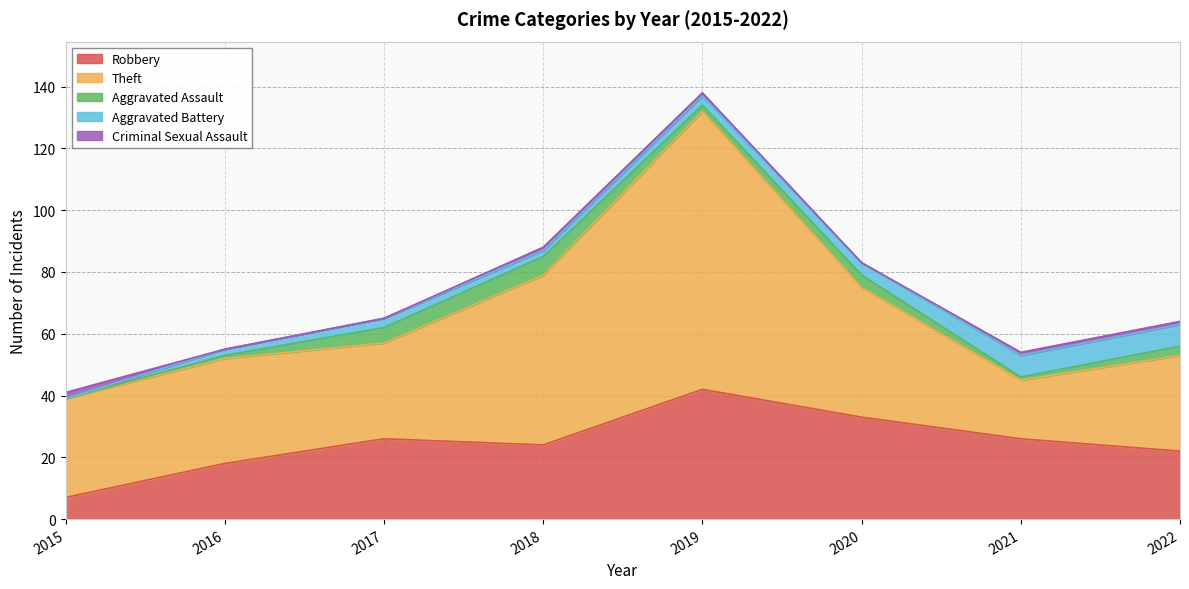

List the series in order of their peak value, lowest first.

Criminal Sexual Assault, Aggravated Assault, Aggravated Battery, Robbery, Theft